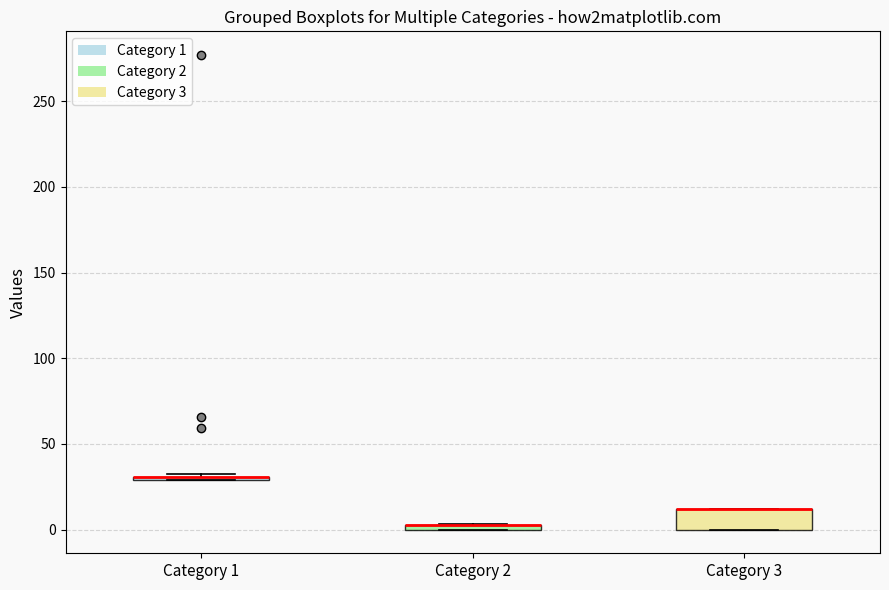

Where is the lower edge of the box for Category 3 on the y-axis? The values are not printed on the chart, so give them approximately, as read against the axis.

0